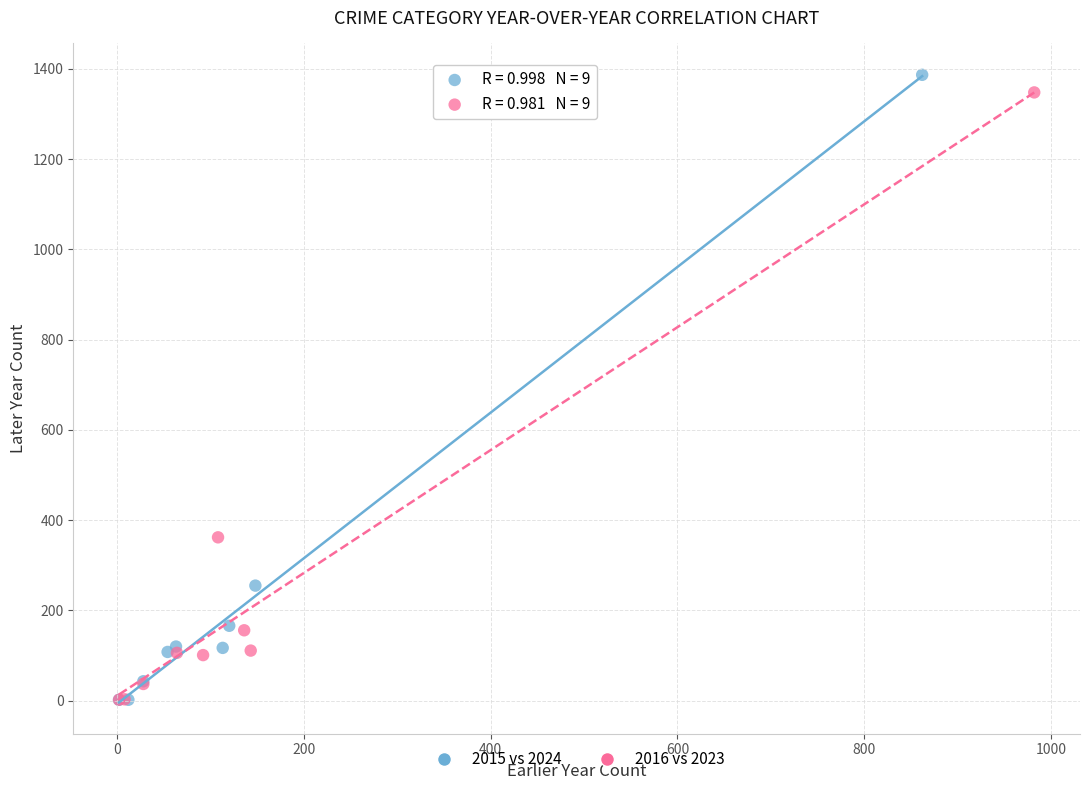

Which series has the widest spread of Y values?

2015 vs 2024